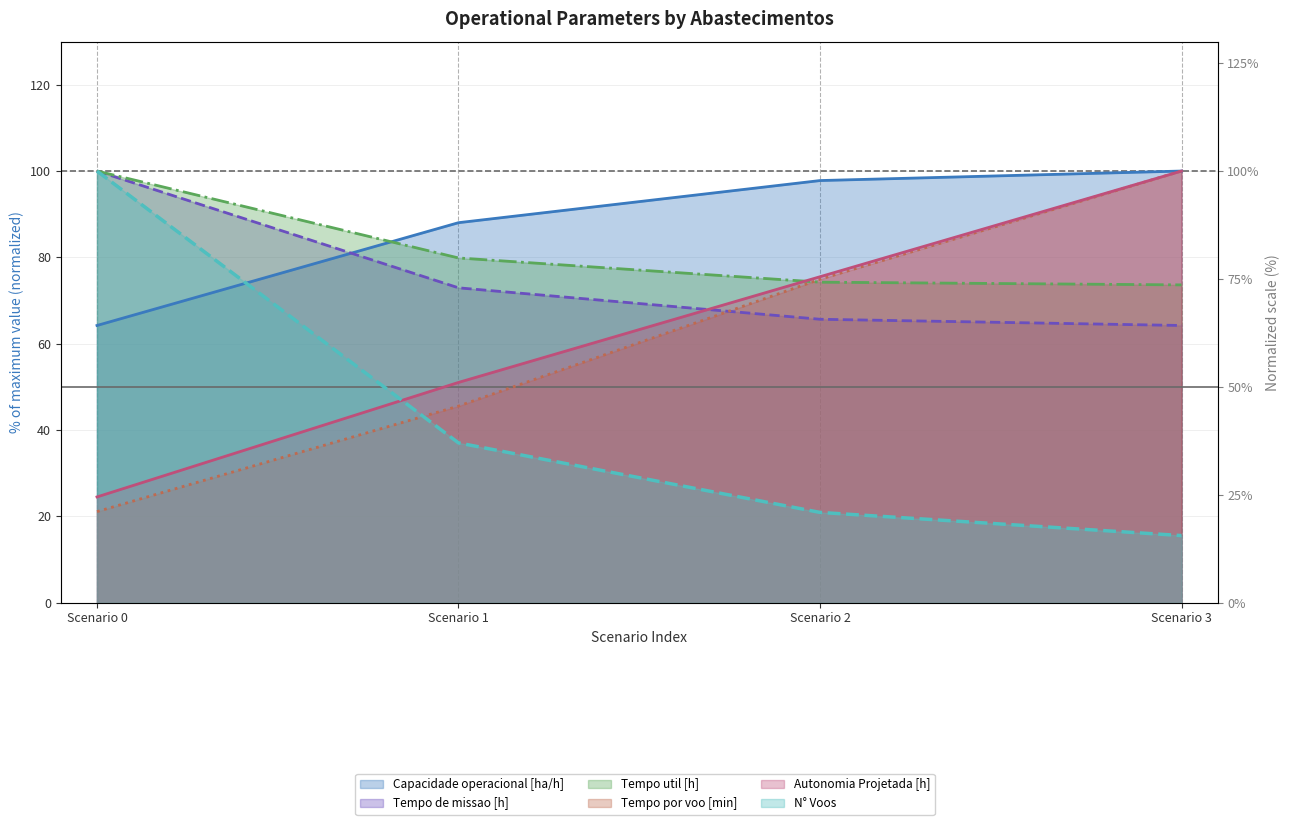

List the labels in order of Autonomia Projetada [h] value, smallest first.

Scenario 0, Scenario 1, Scenario 2, Scenario 3